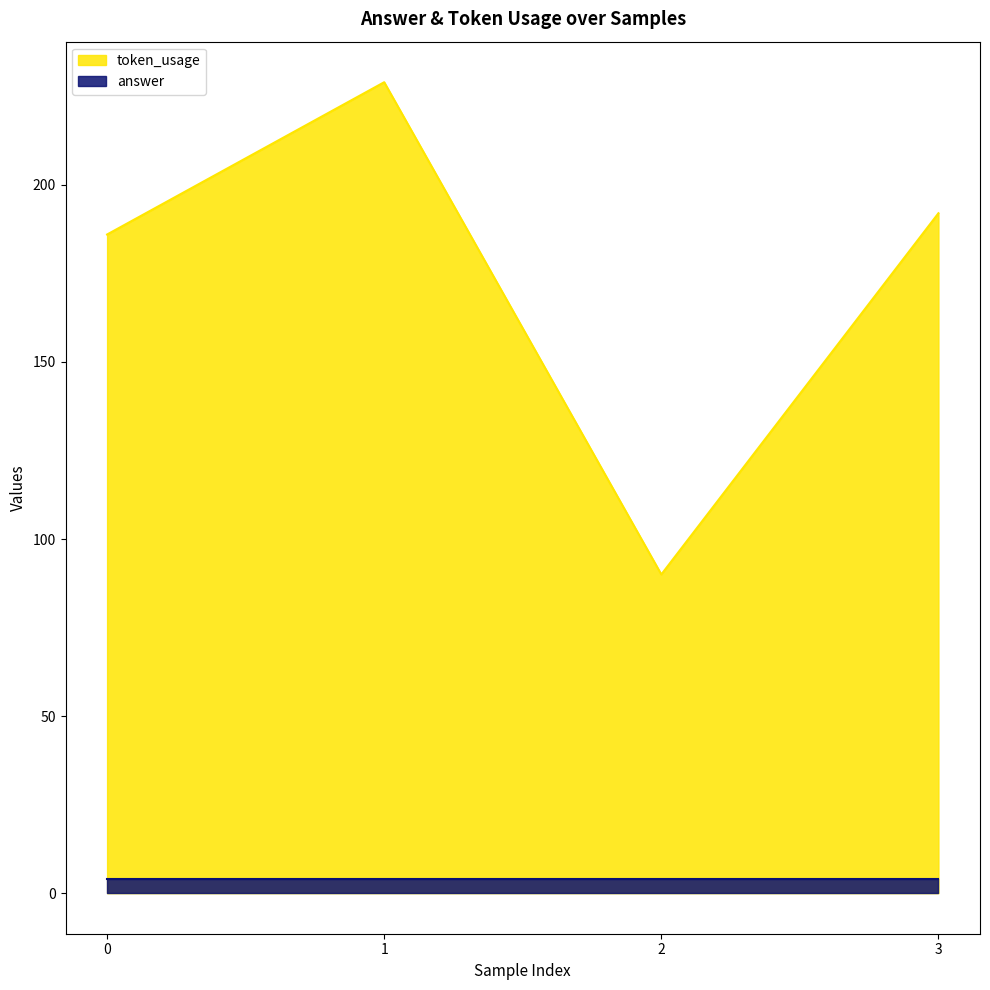

What is the difference between the maximum and minimum values?

139